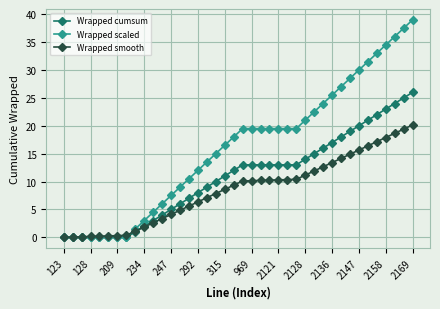

List the series in order of their peak value, lowest first.

Wrapped smooth, Wrapped cumsum, Wrapped scaled